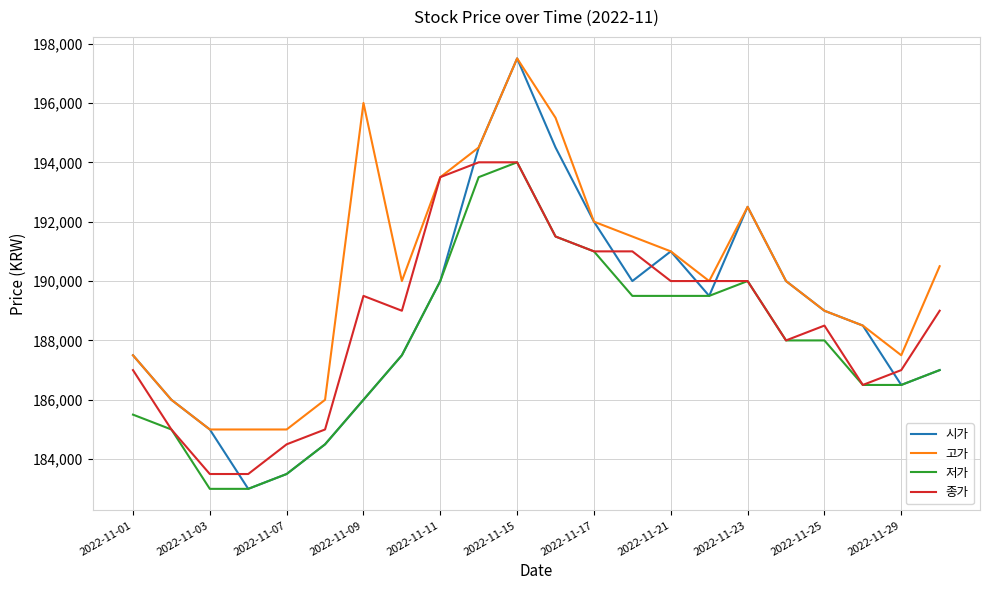

What is the maximum value shown in the chart?

197500